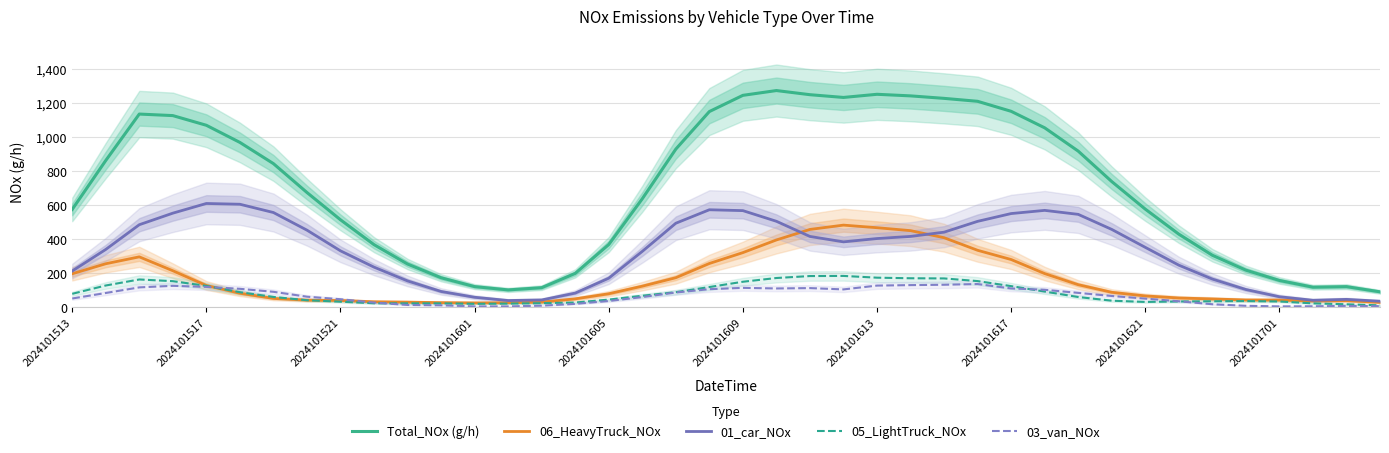

Reading left to right, list all the values displayed in this chart.

Total_NOx (g/h): 575.5	862.6	1135.2	1126.2	1069.3	968.8	844.3	674.8	514.6	368.7	254.9	174.4	122.4	103.0	116.2	200.0	369.3	637.9	929.4	1149.8	1245.0	1273.2	1248.8	1232.7	1251.2	1241.9	1227.3	1210.0	1151.3	1054.4	917.7	739.1	577.3	430.3	306.4	219.0	158.6	119.1	122.2	91.8
06_HeavyTruck_NOx: 197.9	256.6	297.1	215.6	129.1	83.5	53.1	43.0	41.0	33.4	31.4	28.3	26.8	27.8	31.4	50.6	80.5	125.0	174.6	258.1	321.9	396.3	458.0	483.3	468.1	450.9	409.4	335.5	281.4	198.9	133.6	89.1	67.8	55.7	50.1	44.0	43.5	38.0	40.0	29.9
01_car_NOx: 214.0	340.6	485.7	553.5	610.3	605.9	557.3	453.8	332.4	236.7	155.8	93.9	59.9	40.7	44.1	84.4	171.8	329.1	494.4	573.5	568.4	505.8	416.8	385.1	404.5	417.0	441.9	505.5	551.2	569.9	546.5	458.2	352.9	248.4	166.8	105.4	62.9	42.2	47.5	36.6
05_LightTruck_NOx: 80.1	128.9	164.4	154.3	126.5	89.6	61.8	42.5	33.9	24.7	24.2	24.2	21.5	22.7	25.2	29.1	46.2	68.9	89.6	119.9	150.9	172.9	184.4	185.1	174.9	171.4	170.5	154.8	125.3	93.3	61.3	39.8	32.5	35.2	36.4	37.6	35.2	24.2	18.8	12.5
03_van_NOx: 52.6	84.9	117.9	127.0	120.7	109.5	91.9	63.2	48.4	28.8	14.7	12.6	6.3	6.3	10.5	21.1	37.9	61.1	87.7	107.4	115.1	111.6	113.7	106.0	128.4	131.2	133.3	137.6	111.6	103.9	85.6	67.4	51.9	36.5	18.9	9.8	6.3	7.0	9.1	7.7